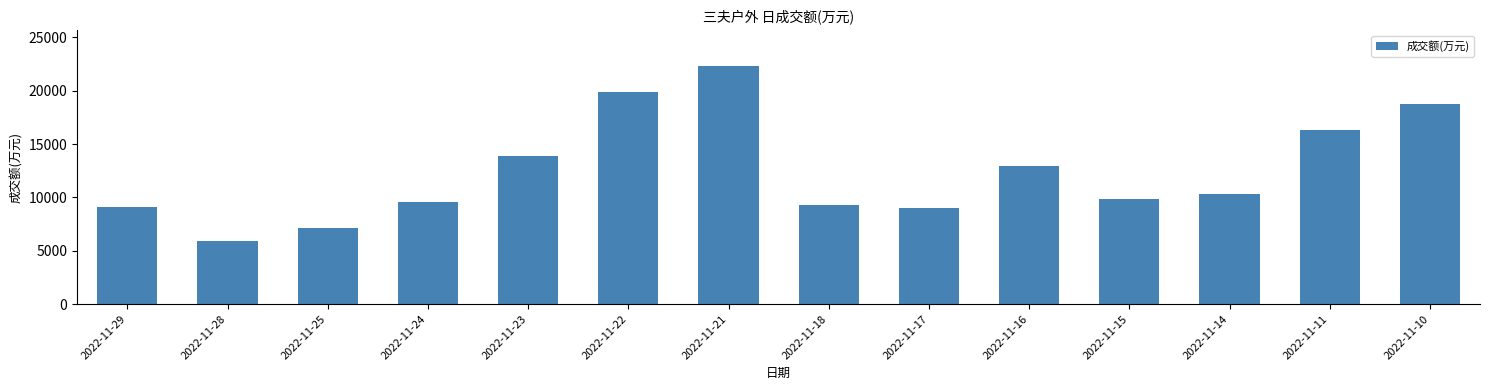

What is the difference between the maximum and second lowest values?

15187